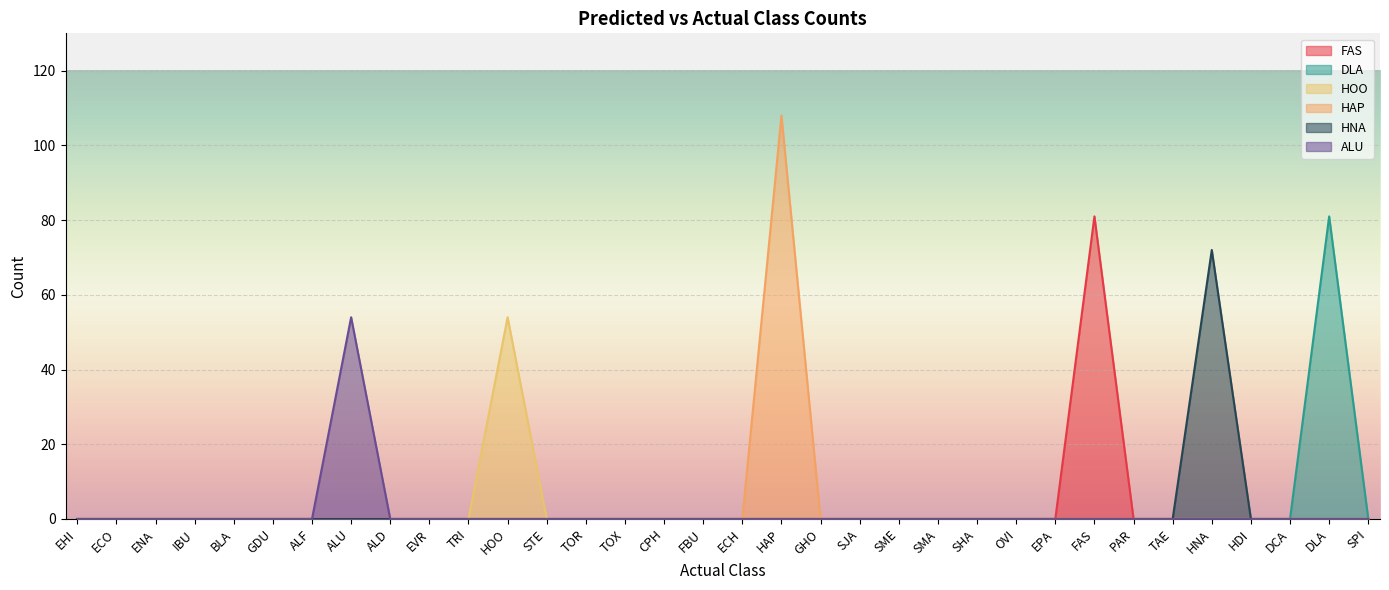

Is the value of DLA at EPA greater than the value of HAP at CPH?

No